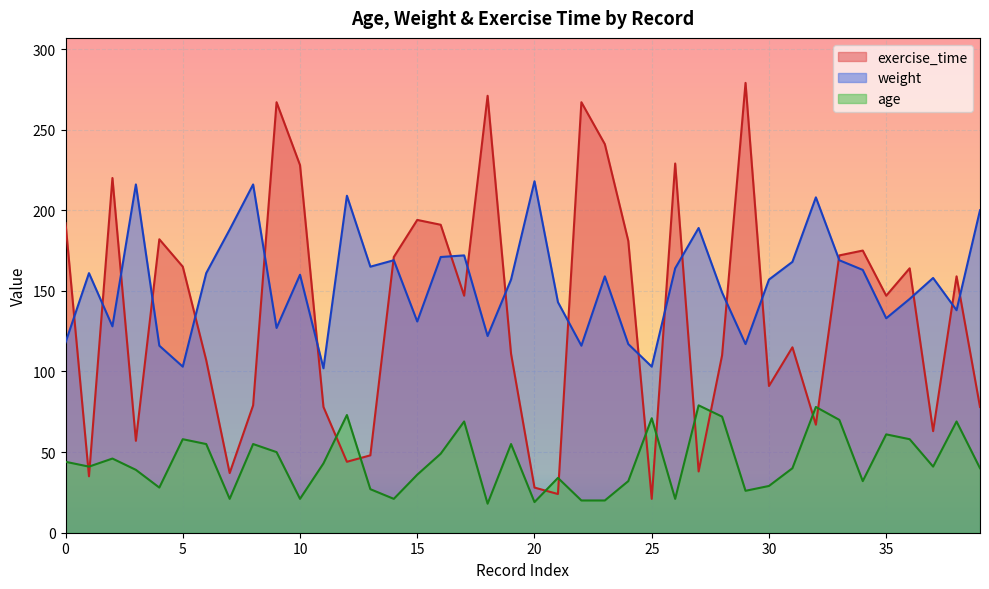

Between which two adjacent categories do age and exercise_time first intersect?

0 and 1